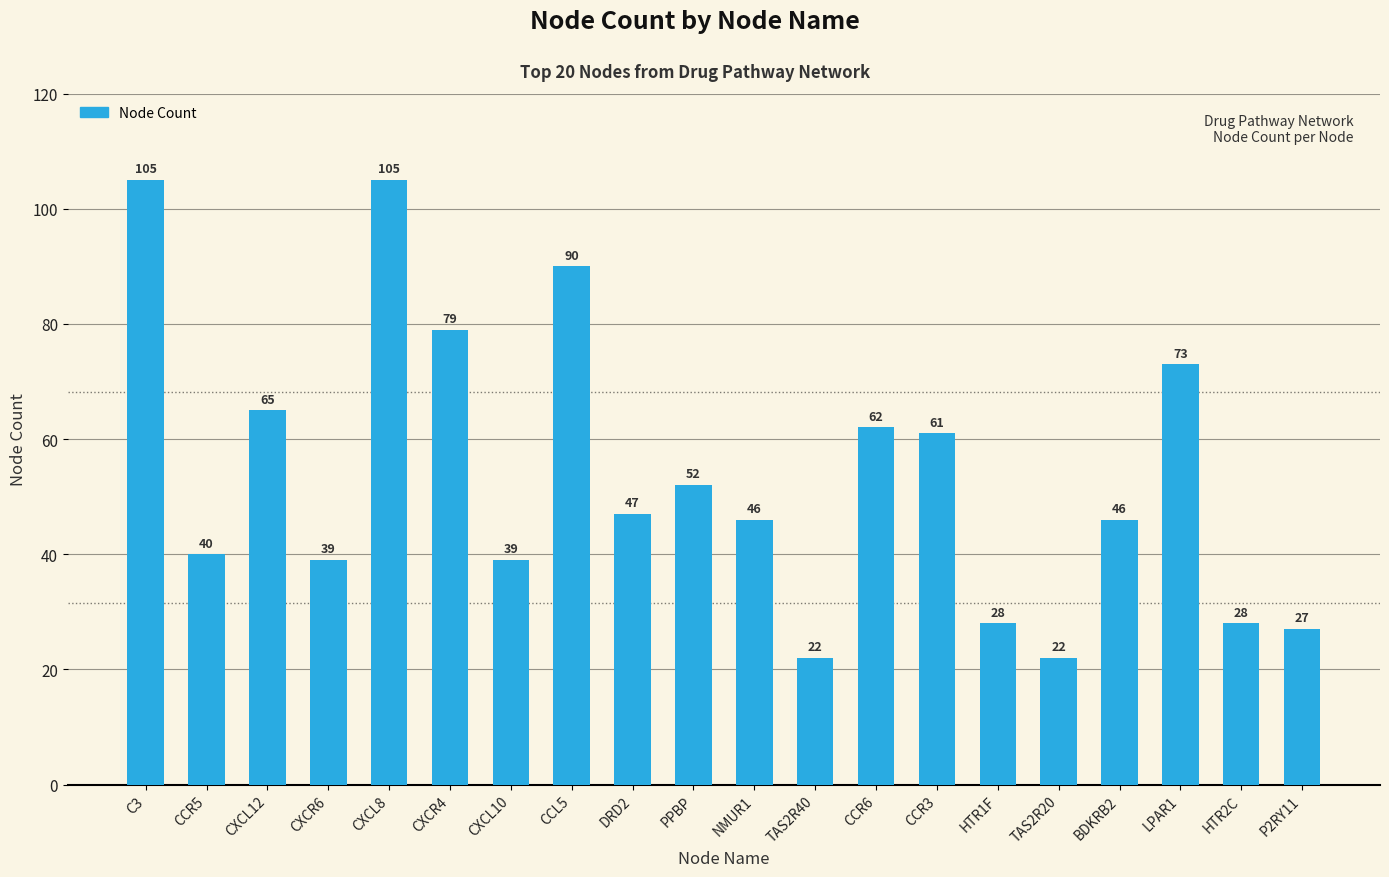

What is the maximum value shown in the chart?

105